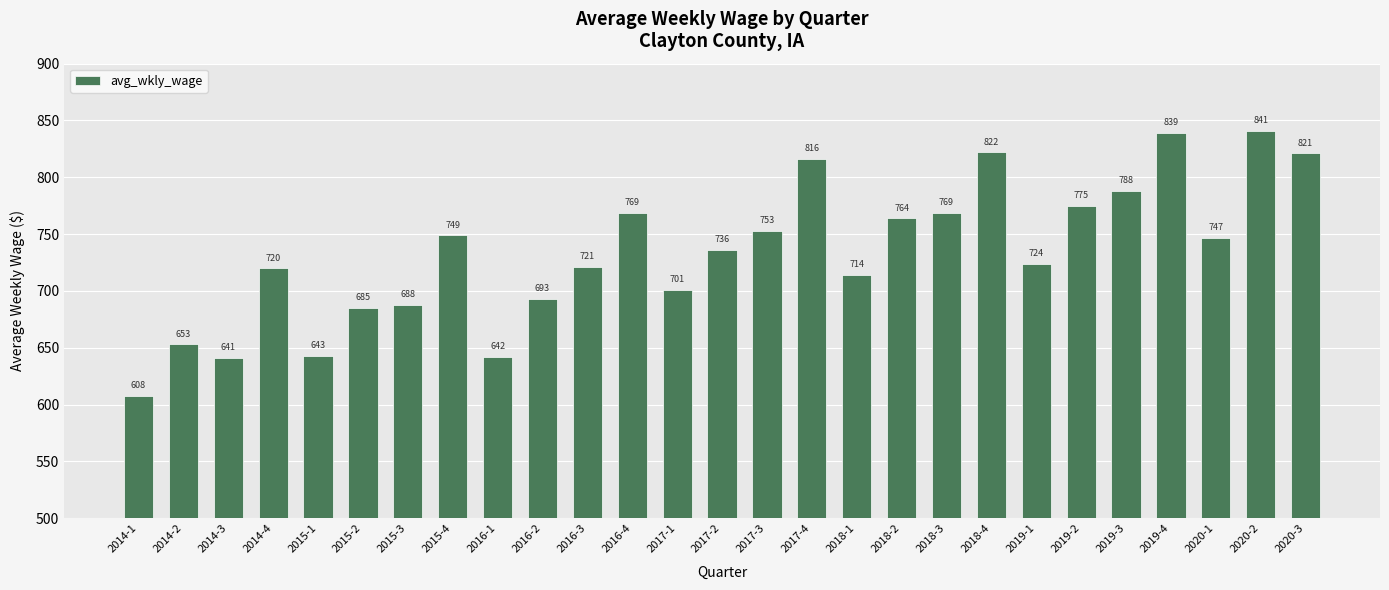

What is the ratio of the value at 2016-3 to the value at 2014-3?

1.1